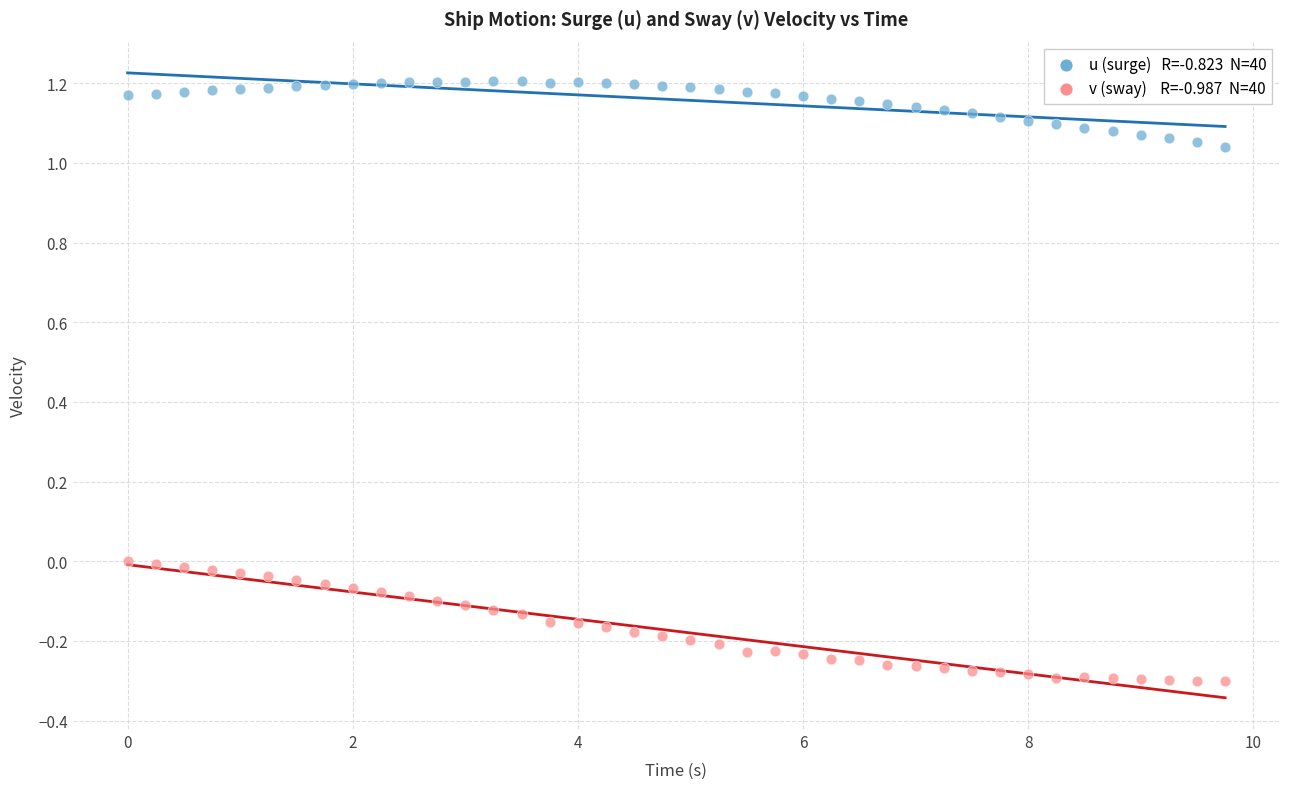

Across all data points, what is the range of X values (max minus min)?

9.8